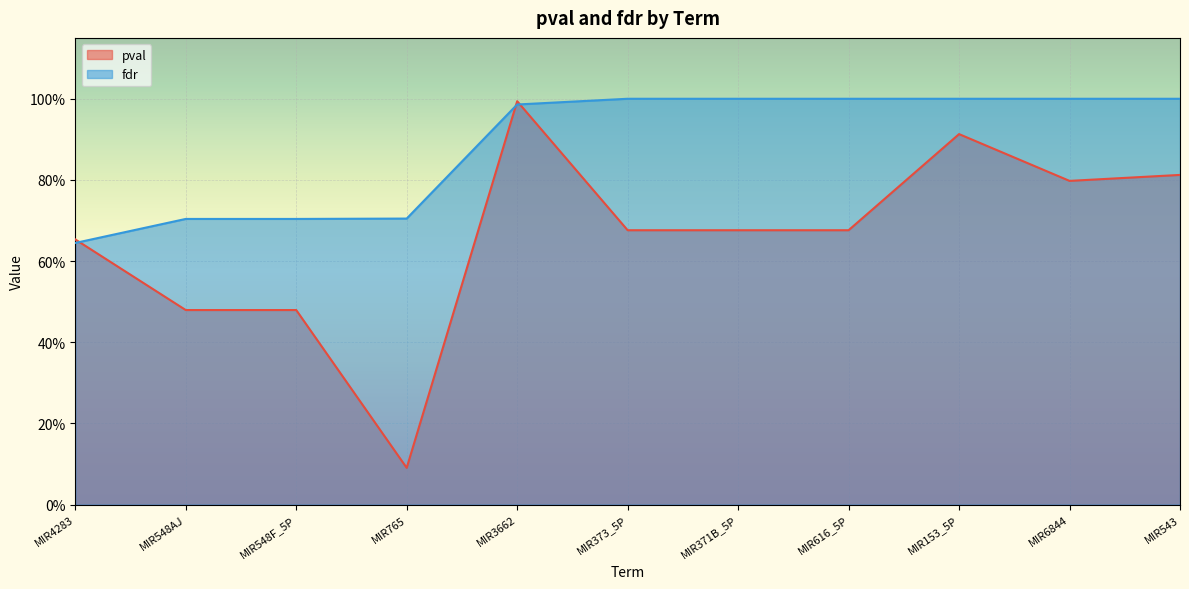

Which has a higher value, MIR765 or MIR4283?

MIR4283